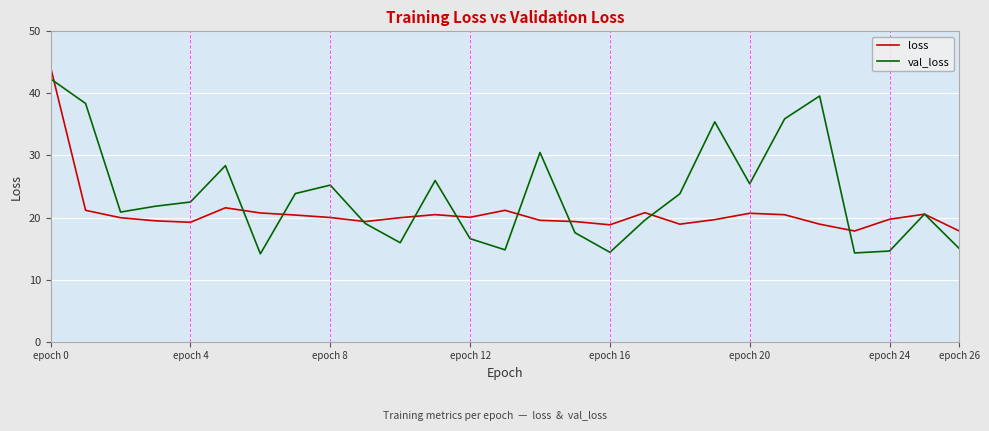

Which series has the largest total across all categories?

val_loss